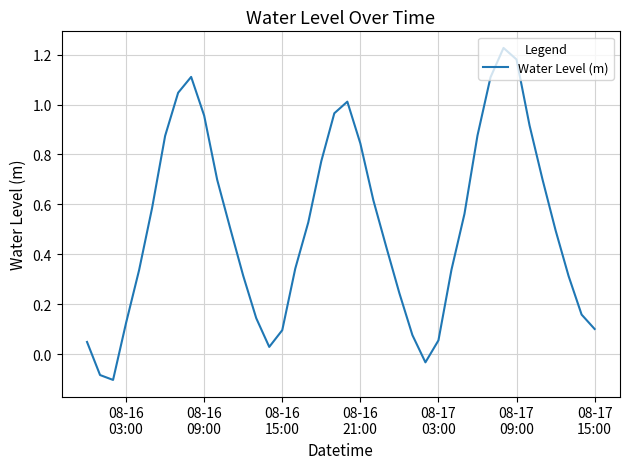

Does the chart display data point markers on the line(s)?

No